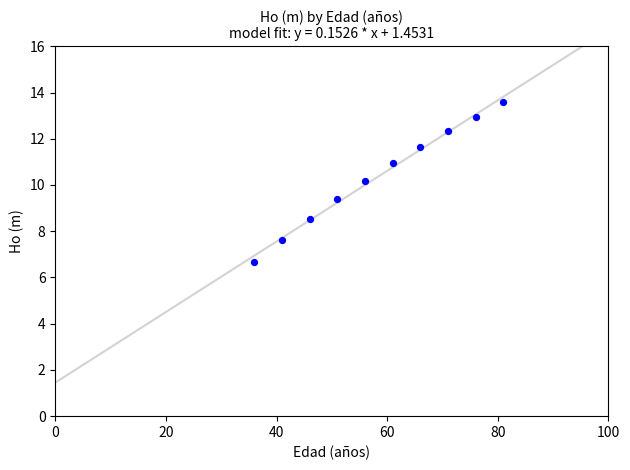

What Y value in the scatter plot is closest to 10?

10.2